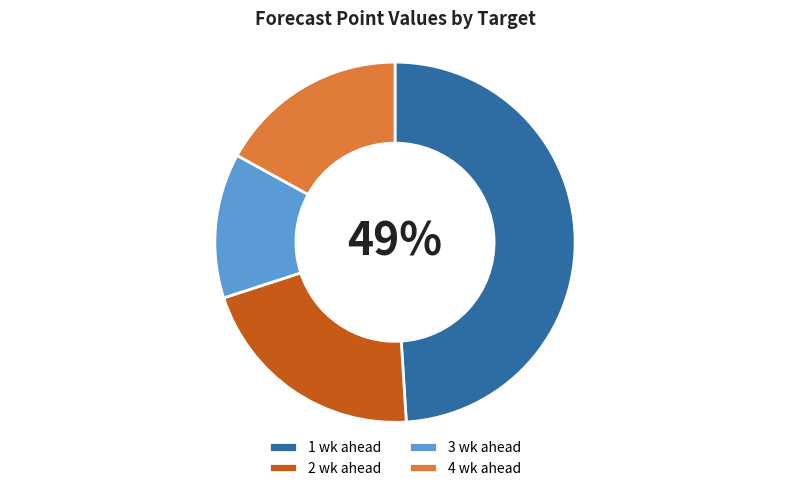

Does 2 wk ahead represent more than half of the total?

No